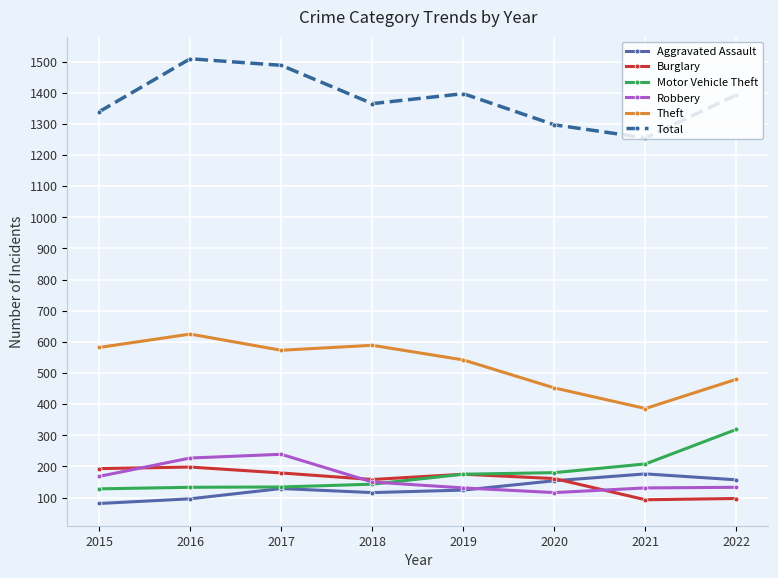

True or false: Theft has more than 0 interior local peaks.

True